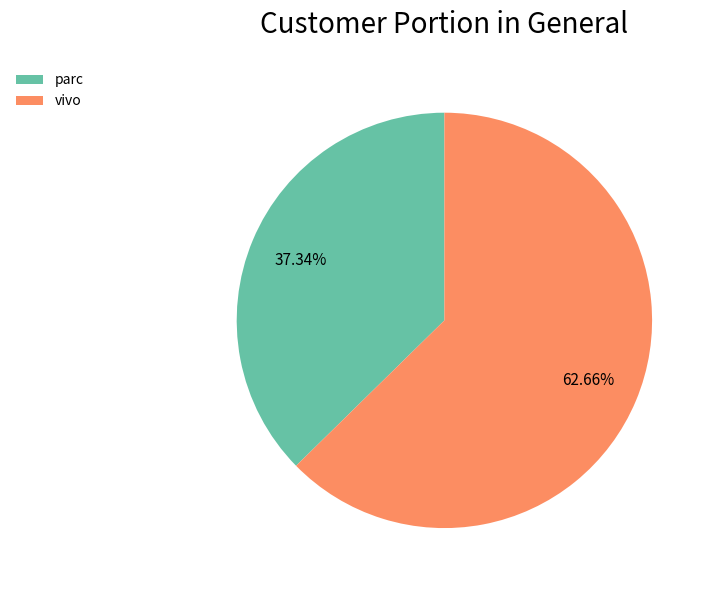

To the nearest percent, what is the difference between the vivo and parc slice percentages?

25%